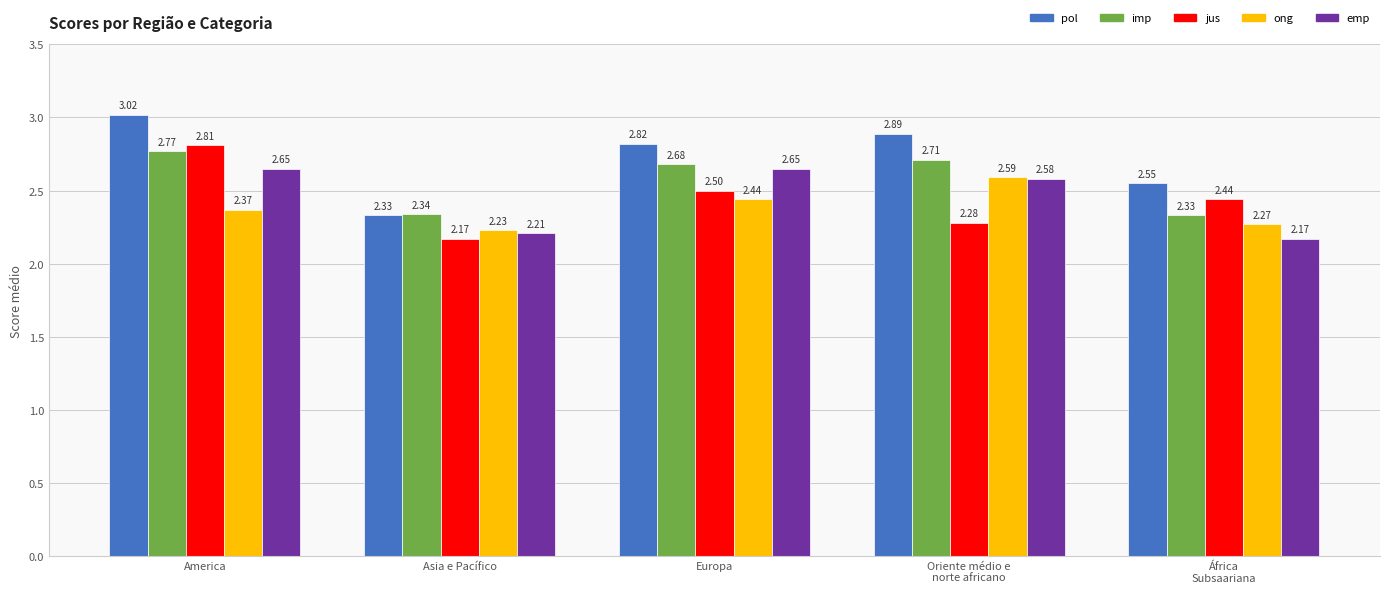

Is the value of imp at Europa greater than the value of emp at Europa?

Yes